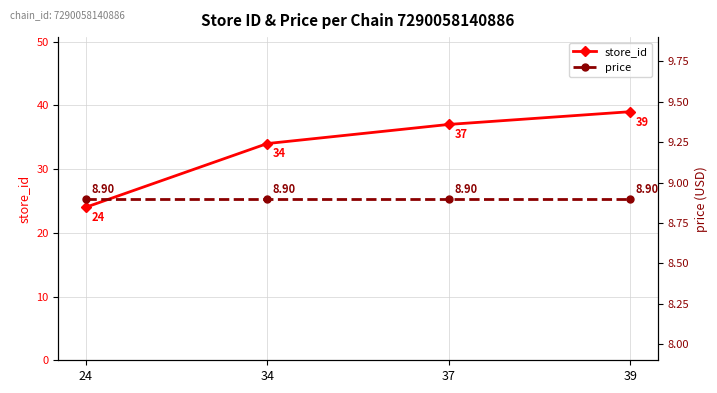

True or false: price has more than 0 interior local peaks.

False